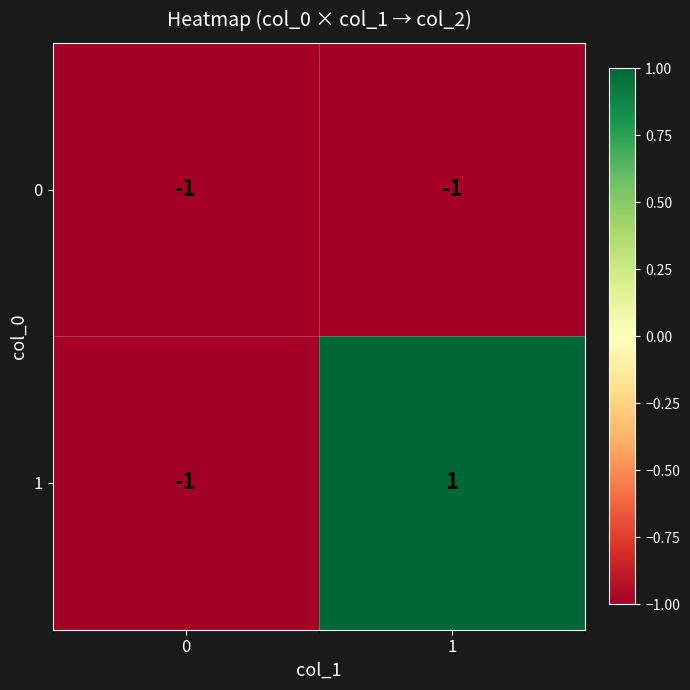

Rank the series by their maximum value, from highest to lowest.

1, 0